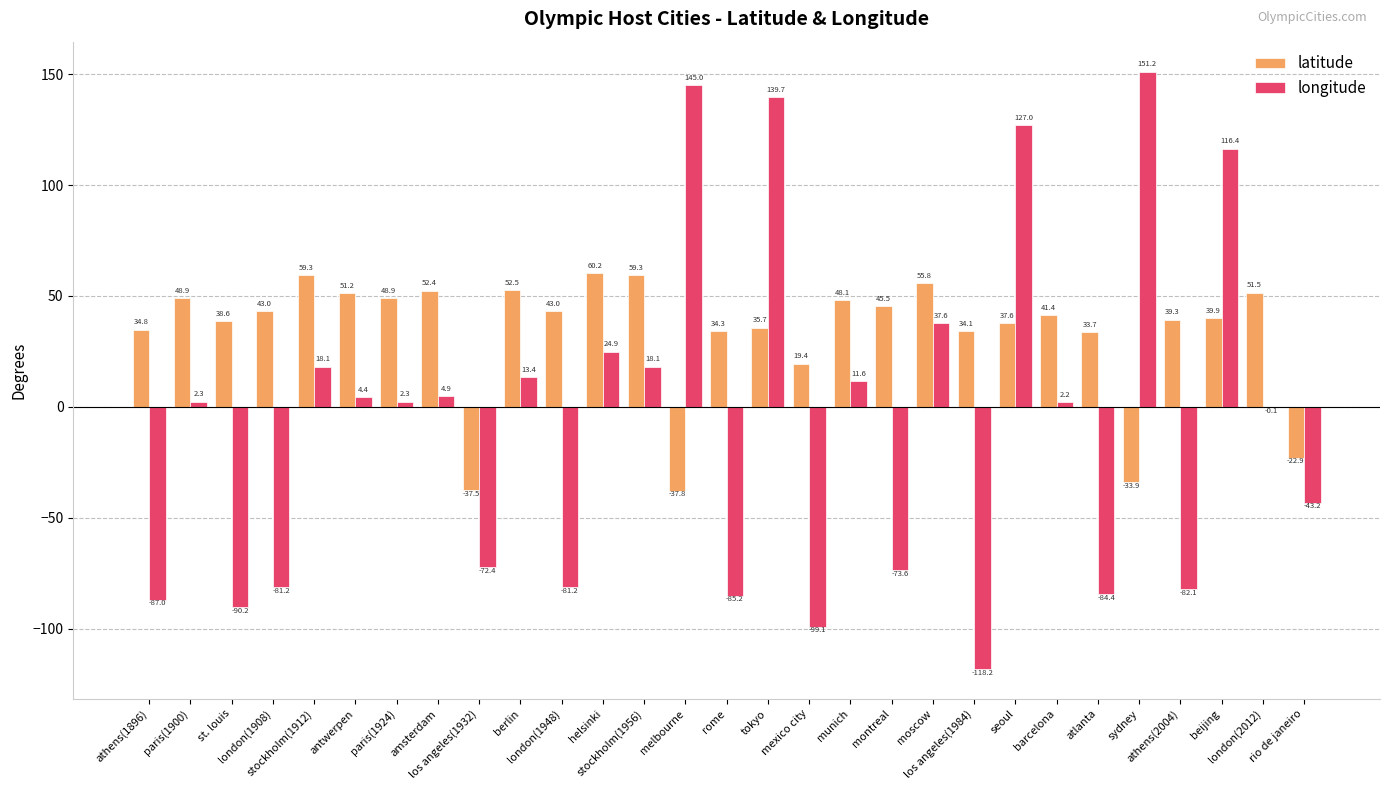

True or false: latitude has a value of 34.8 at athens(1896).

True